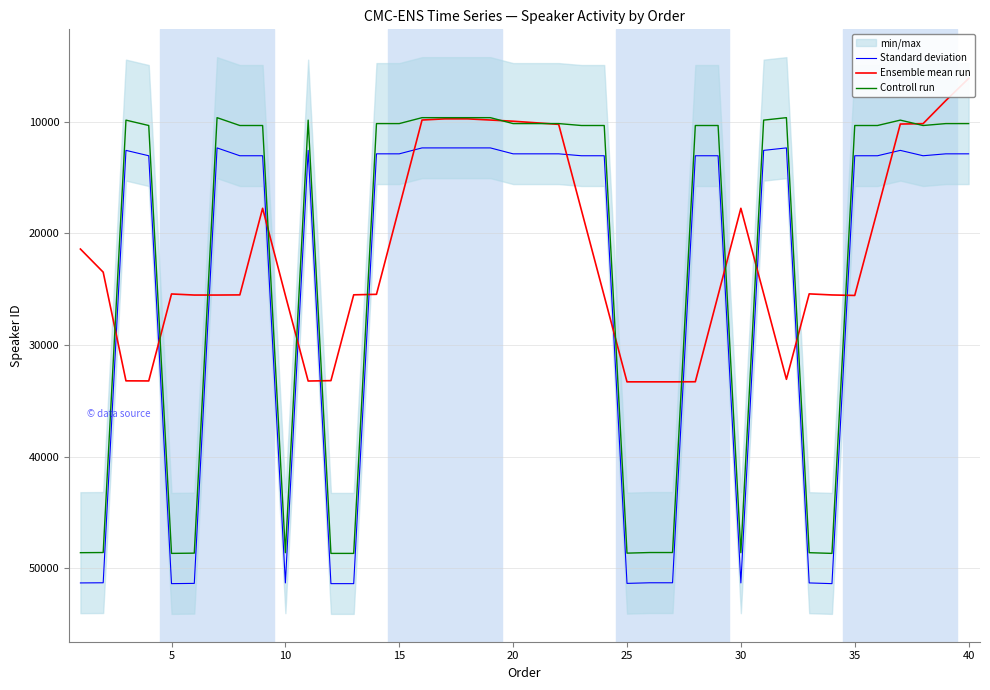

In Controll run, how many points are lower than both neighbors (excluding endpoints)?

5